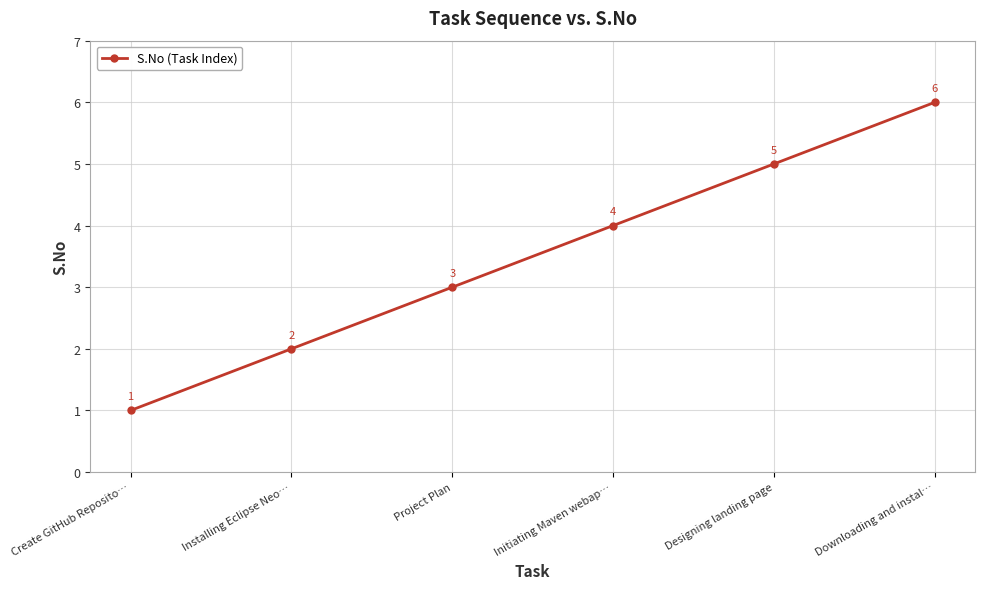

What is the minimum value shown in the chart?

1